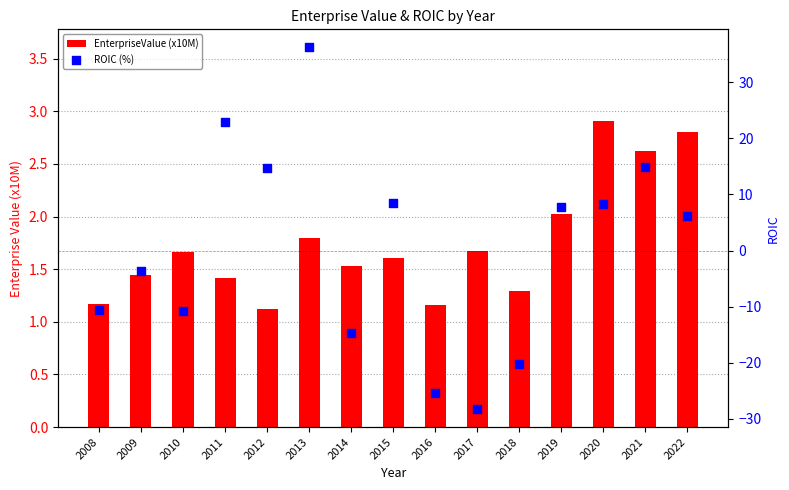

What are all the series names shown in the legend?

EnterpriseValue (x10M), ROIC (%)